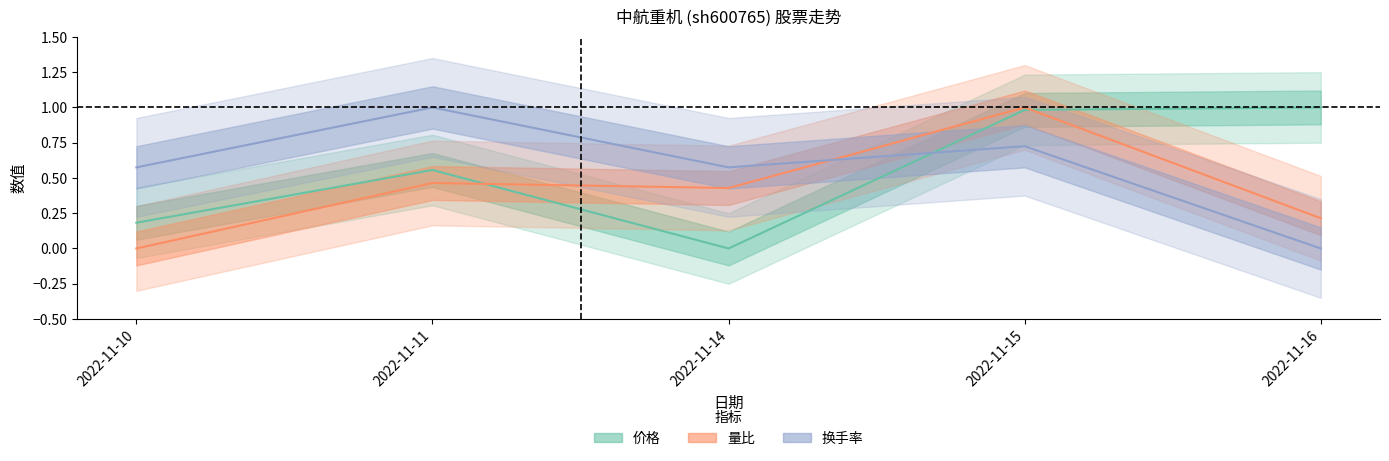

True or false: 价格 and 换手率 cross at least once.

True